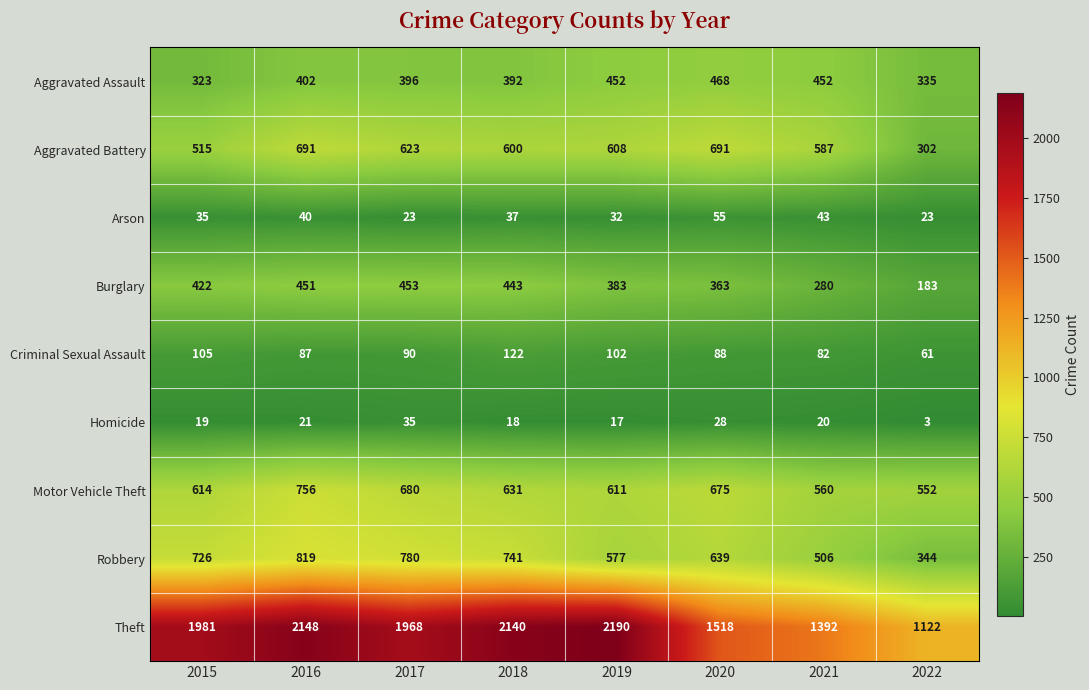

Which series has the largest range (max minus min)?

Theft